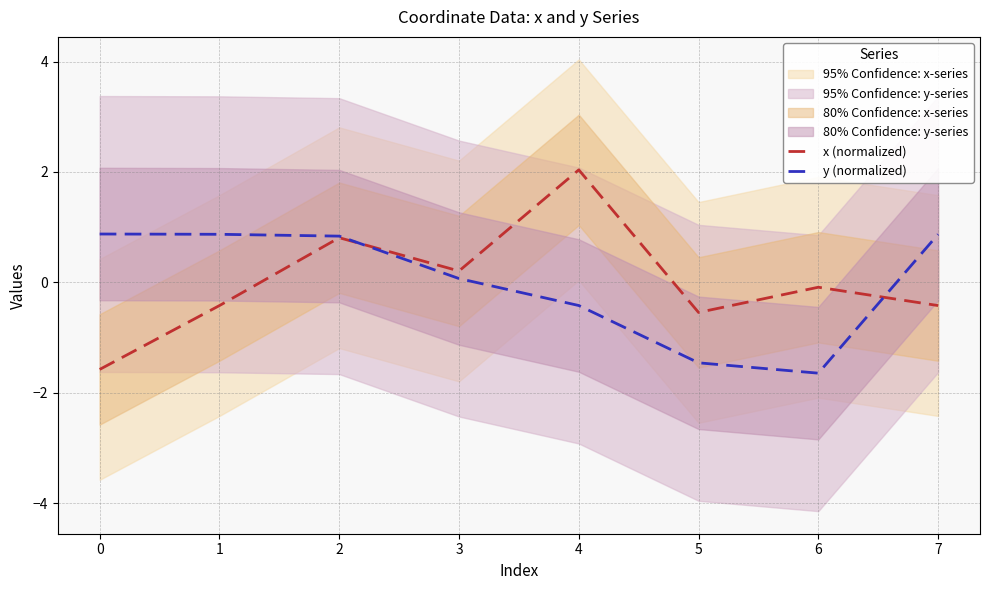

Is it true that x (normalized) equals -0.5 at 5?

True